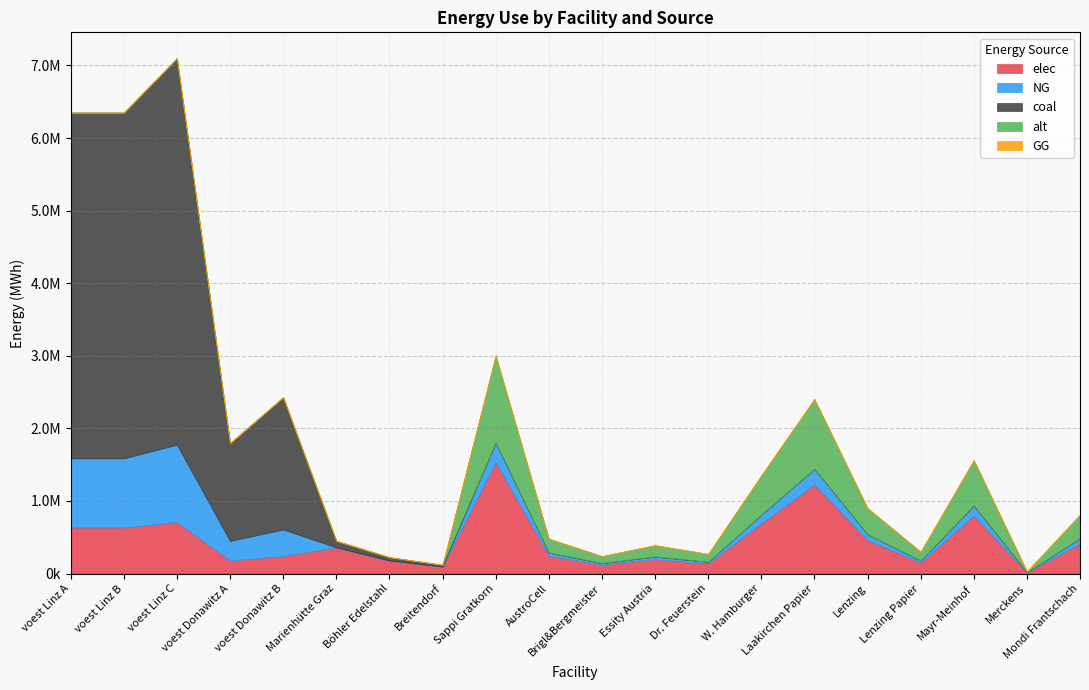

Rank the series at Lenzing Papier from highest to lowest value.

elec, alt, NG, coal, GG